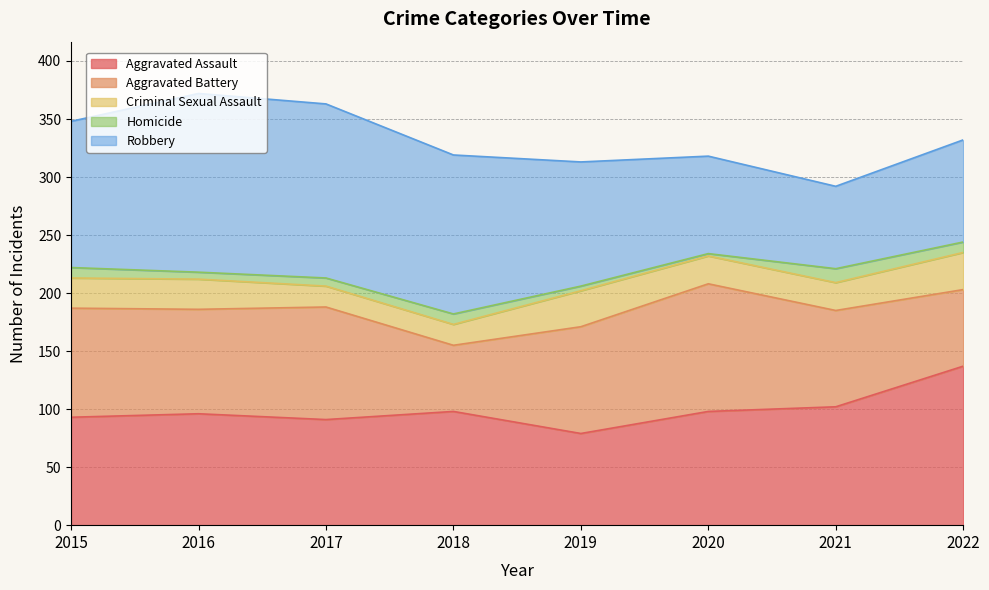

How many distinct data groups are displayed?

5